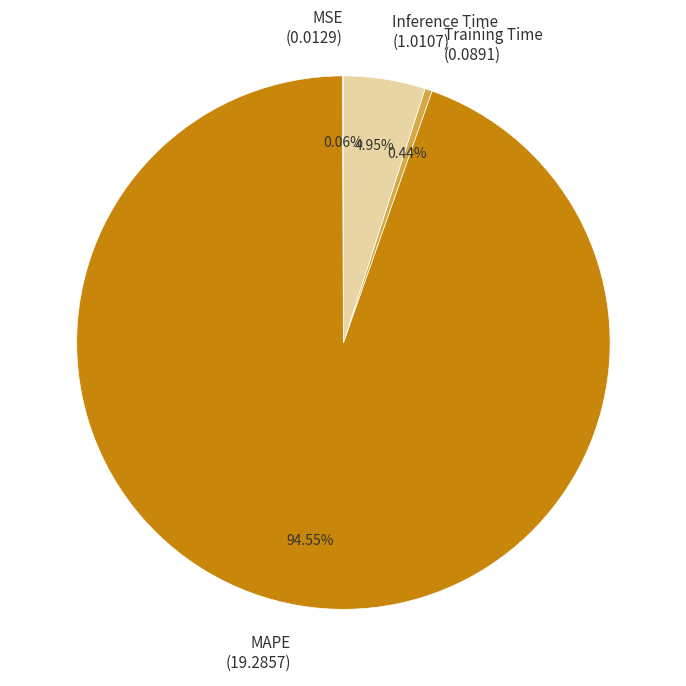

Between Training Time and Inference Time, which is larger?

Inference Time